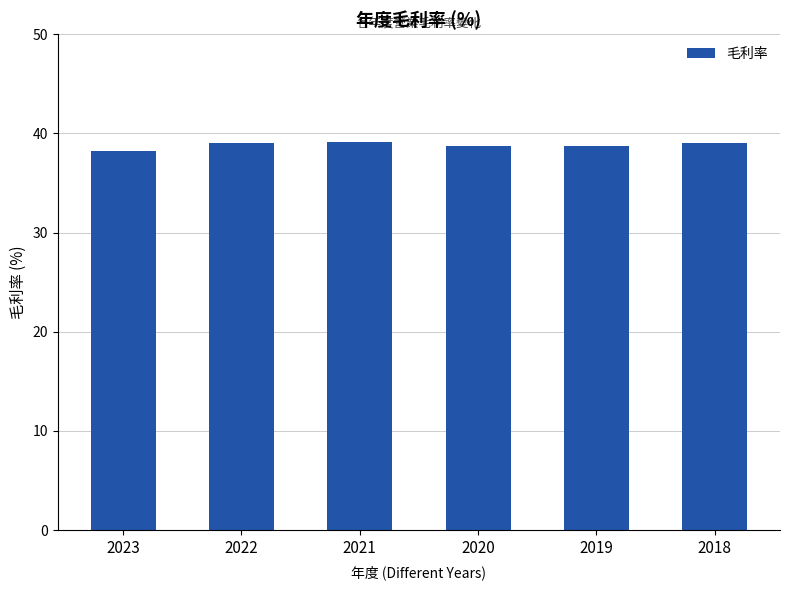

What is the value of the 2nd bar from the left?

39.0